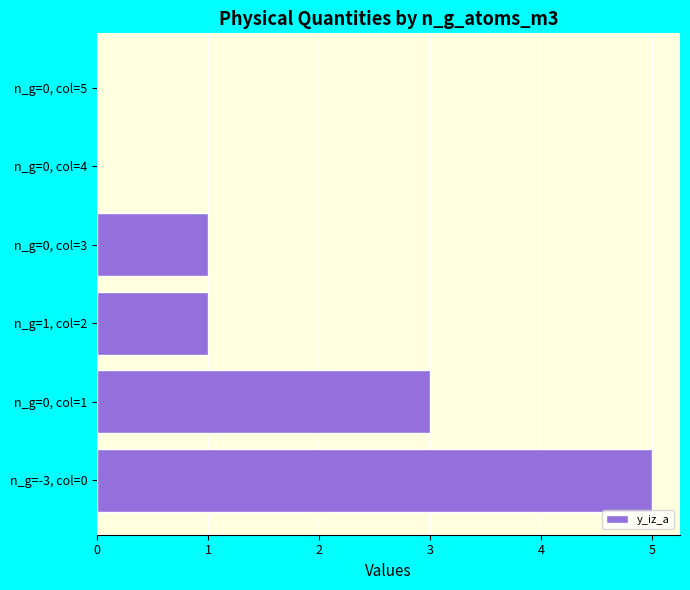

What is the sum of all values?

10